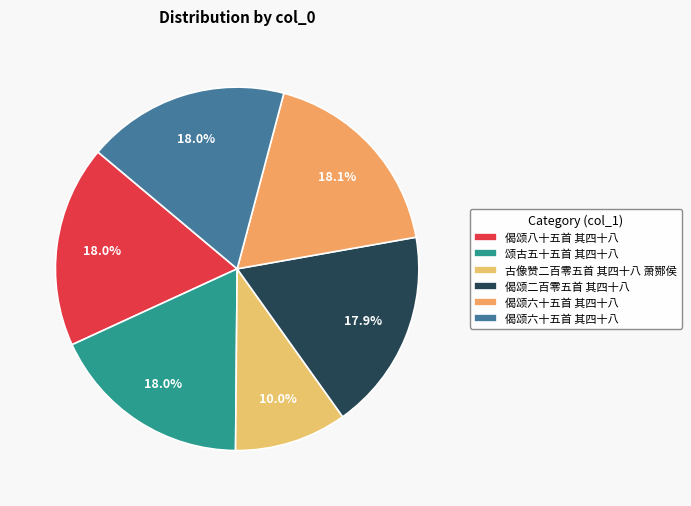

Count the number of slices in the pie.

6